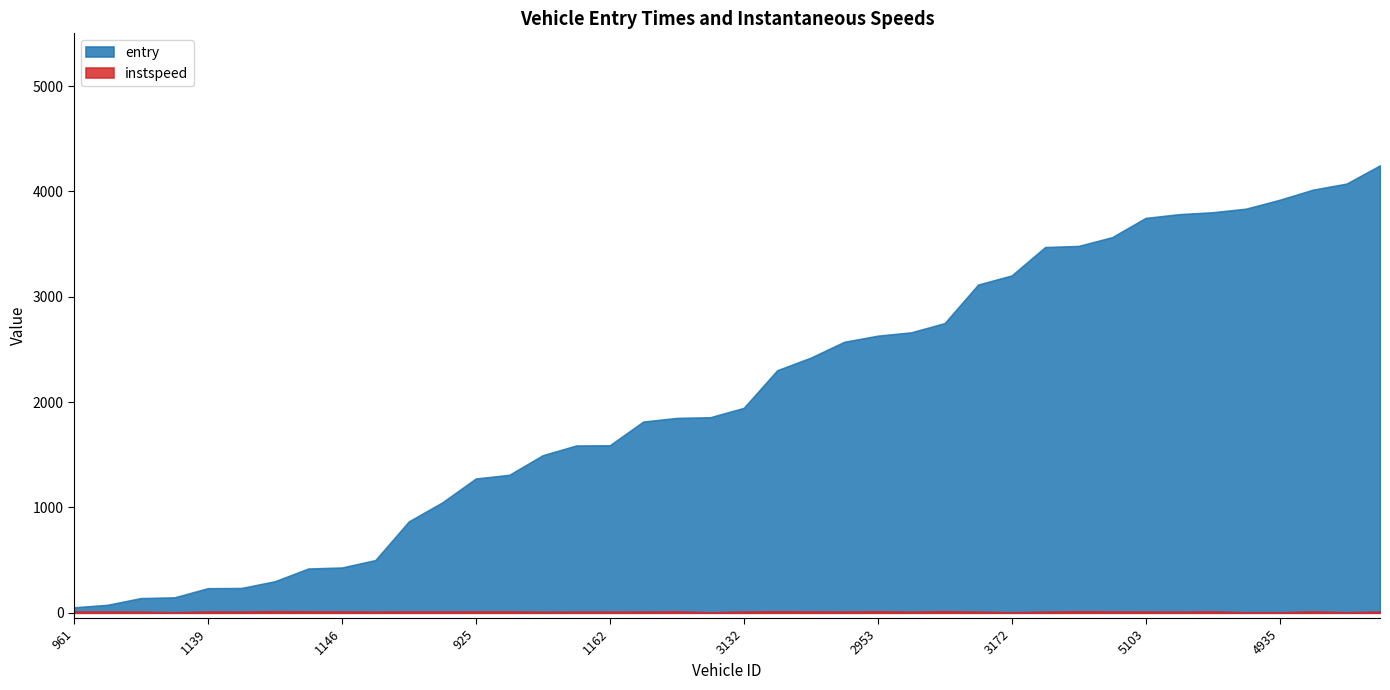

True or false: instspeed and entry intersect in this chart.

False